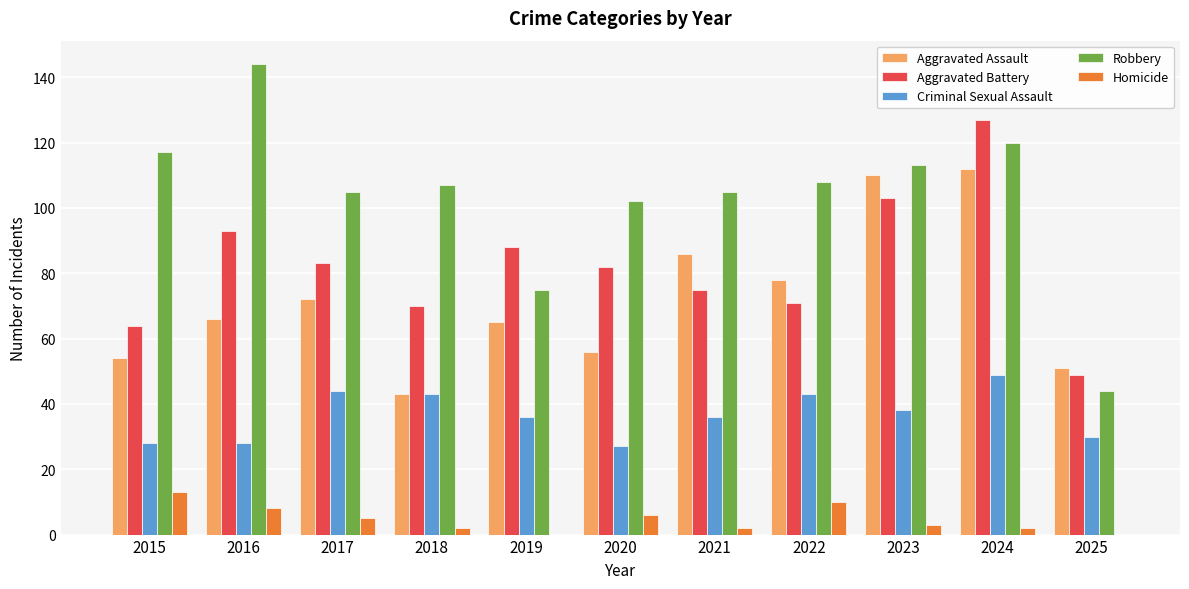

Reading right to left, what are all the values shown in this chart?

Aggravated Assault: 2025=51	2024=112	2023=110	2022=78	2021=86	2020=56	2019=65	2018=43	2017=72	2016=66	2015=54
Aggravated Battery: 2025=49	2024=127	2023=103	2022=71	2021=75	2020=82	2019=88	2018=70	2017=83	2016=93	2015=64
Criminal Sexual Assault: 2025=30	2024=49	2023=38	2022=43	2021=36	2020=27	2019=36	2018=43	2017=44	2016=28	2015=28
Robbery: 2025=44	2024=120	2023=113	2022=108	2021=105	2020=102	2019=75	2018=107	2017=105	2016=144	2015=117
Homicide: 2025=0	2024=2	2023=3	2022=10	2021=2	2020=6	2019=0	2018=2	2017=5	2016=8	2015=13